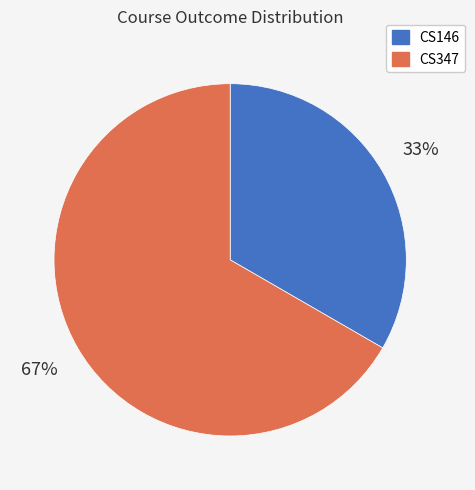

What percentage is the CS347 slice, to the nearest percent?

67%